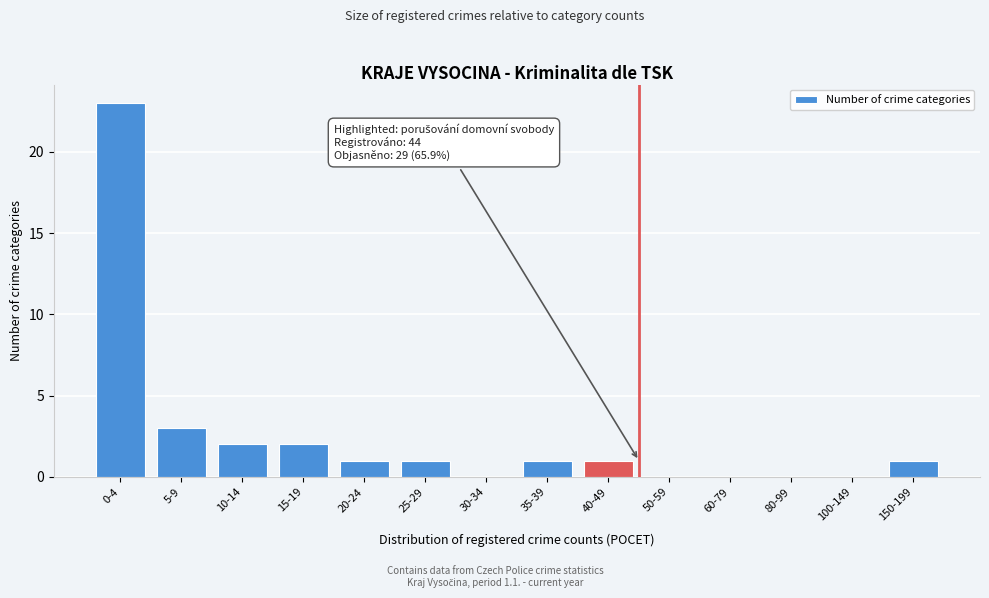

Reading left to right, extract all data points from this chart.

0-4=23	5-9=3	10-14=2	15-19=2	20-24=1	25-29=1	30-34=0	35-39=1	40-49=1	50-59=0	60-79=0	80-99=0	100-149=0	150-199=1